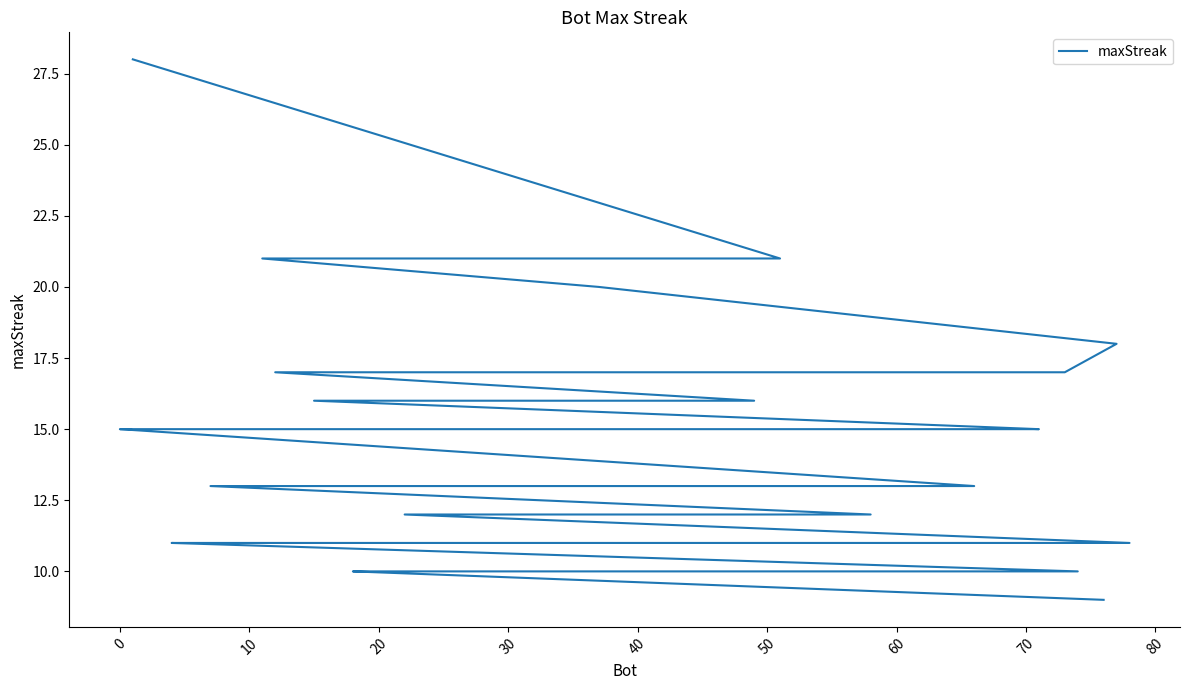

True or false: the data has more than 0 interior local peaks.

False